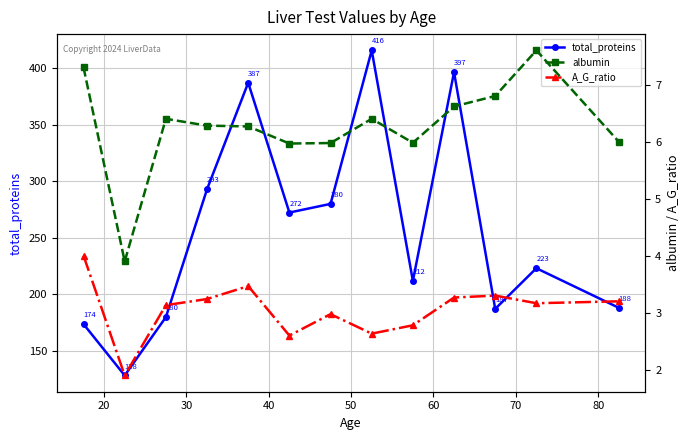

Which series has the widest spread of values?

total_proteins